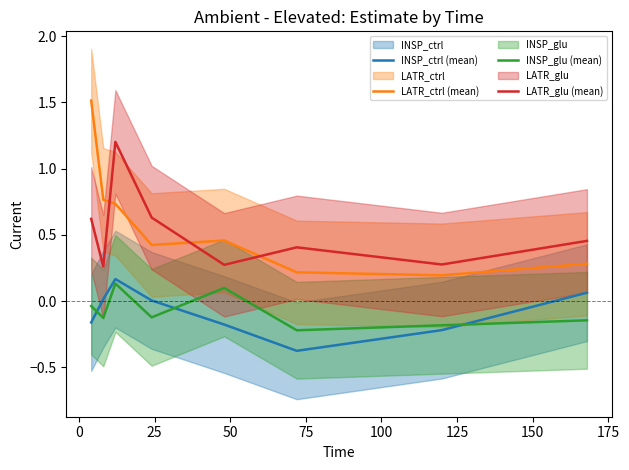

True or false: INSP_glu (mean) and LATR_glu (mean) cross at least once.

False